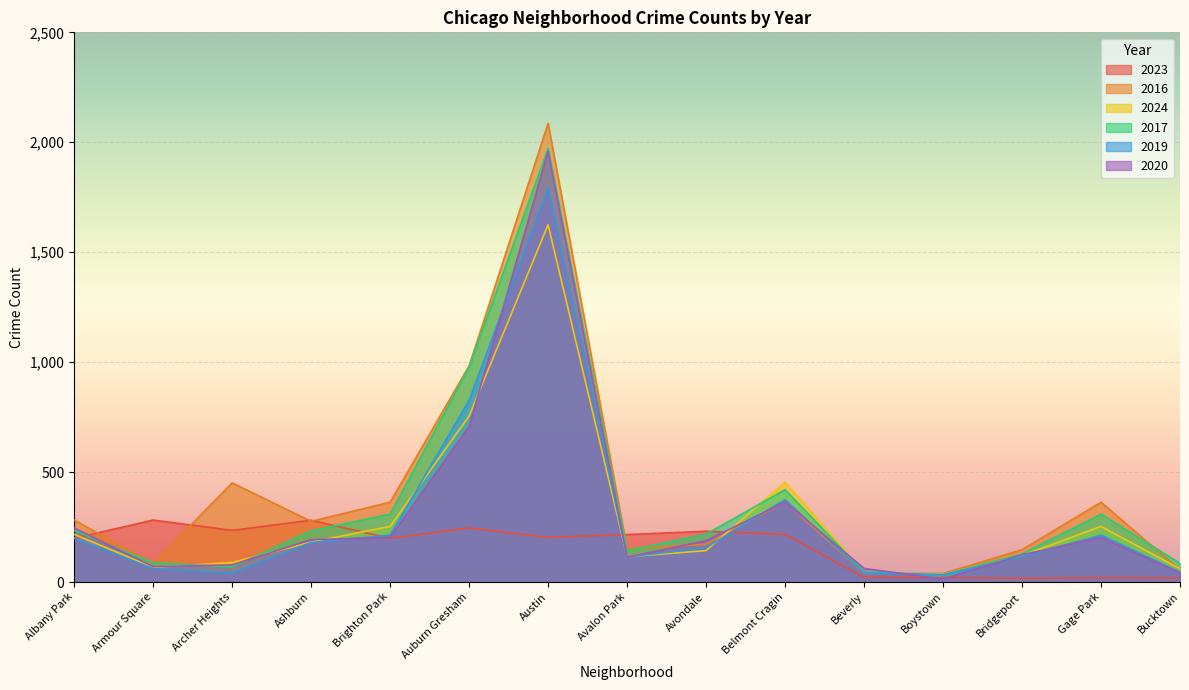

List the labels in order of 2016 value, largest first.

Austin, Auburn Gresham, Archer Heights, Belmont Cragin, Brighton Park, Gage Park, Albany Park, Ashburn, Avondale, Avalon Park, Bridgeport, Armour Square, Bucktown, Beverly, Boystown